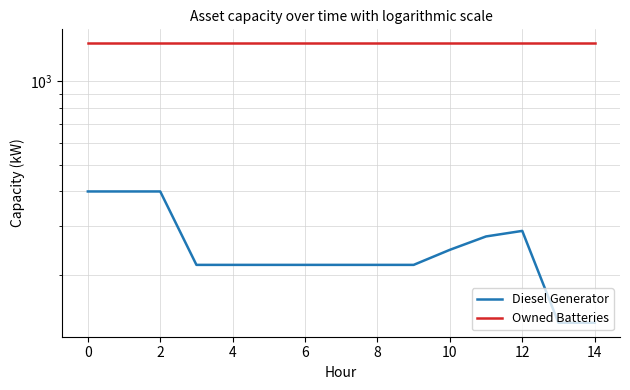

What is the average value of the Diesel Generator series?

253